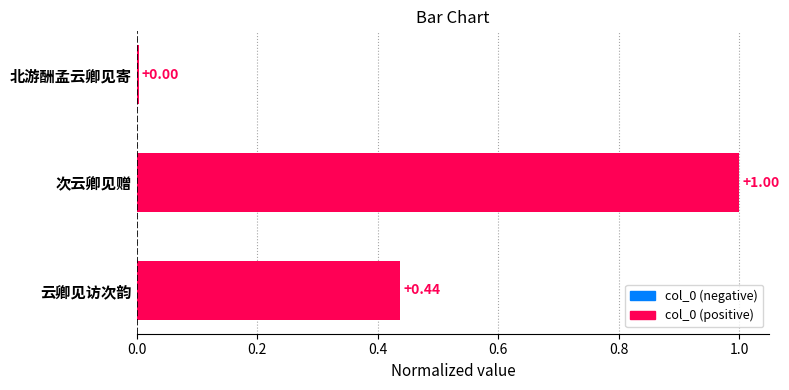

What is the sum of all values?

1.4